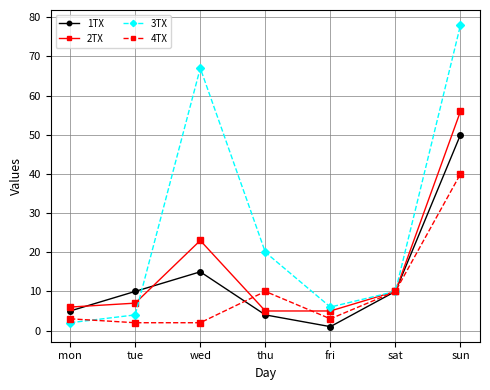

What is the label of the 7th point from the right?

mon